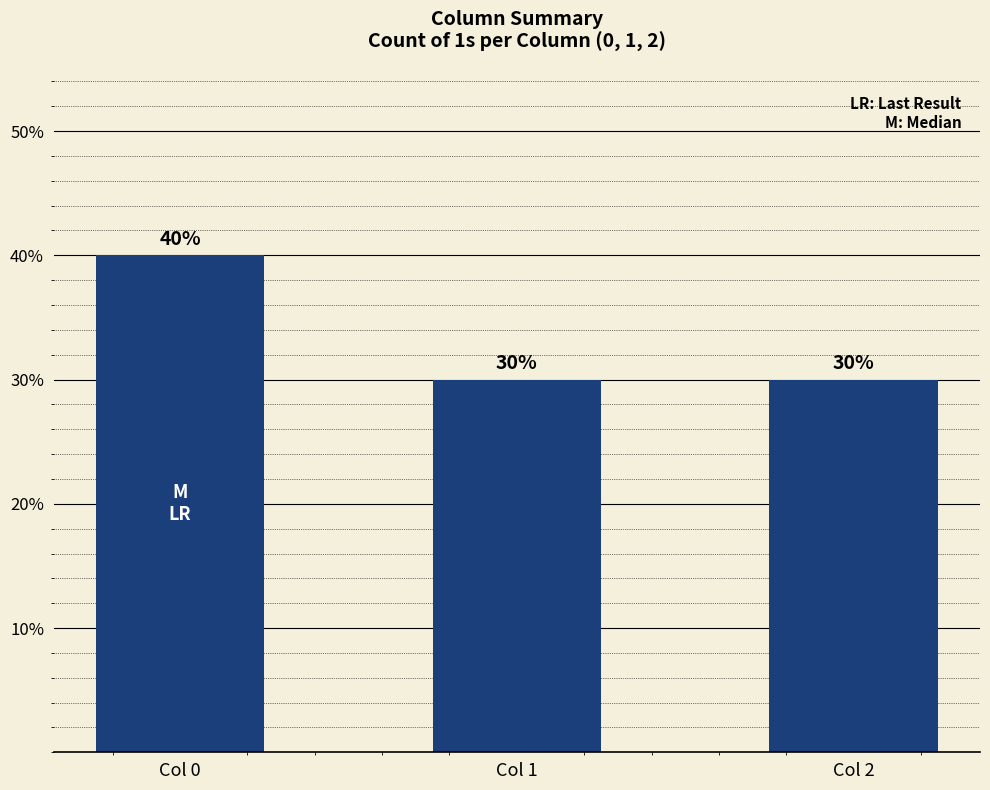

Are the bars horizontal?

No